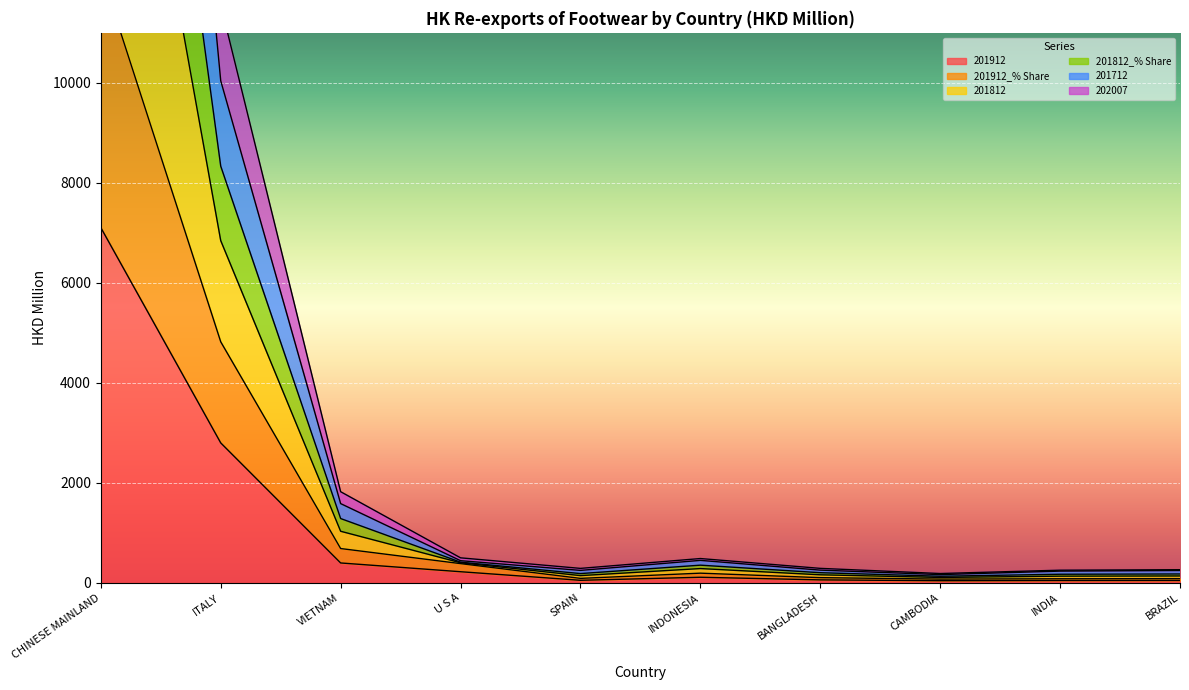

What position from the left is CAMBODIA?

8